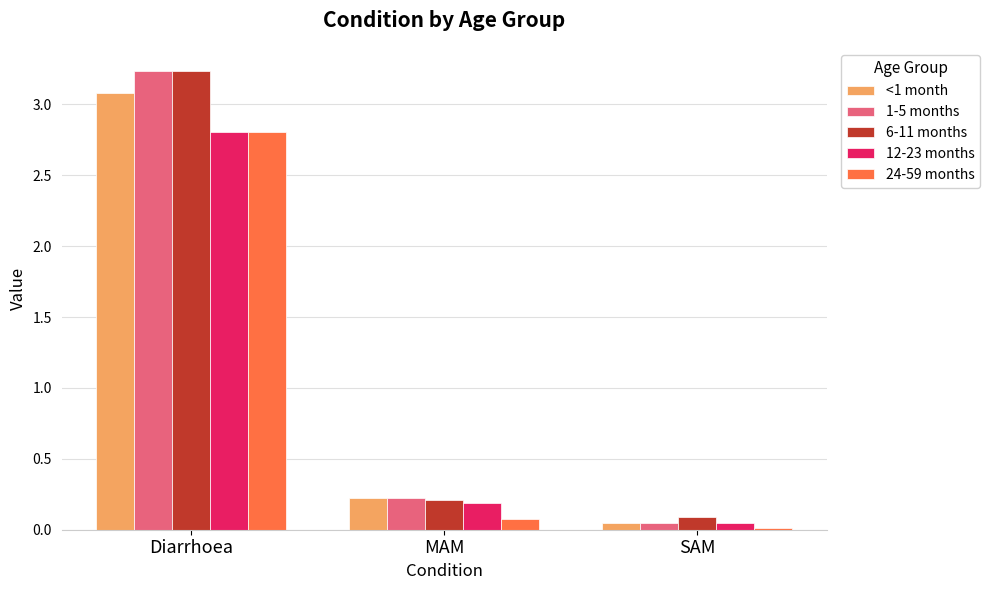

What are all the series names shown in the legend?

<1 month, 1-5 months, 6-11 months, 12-23 months, 24-59 months